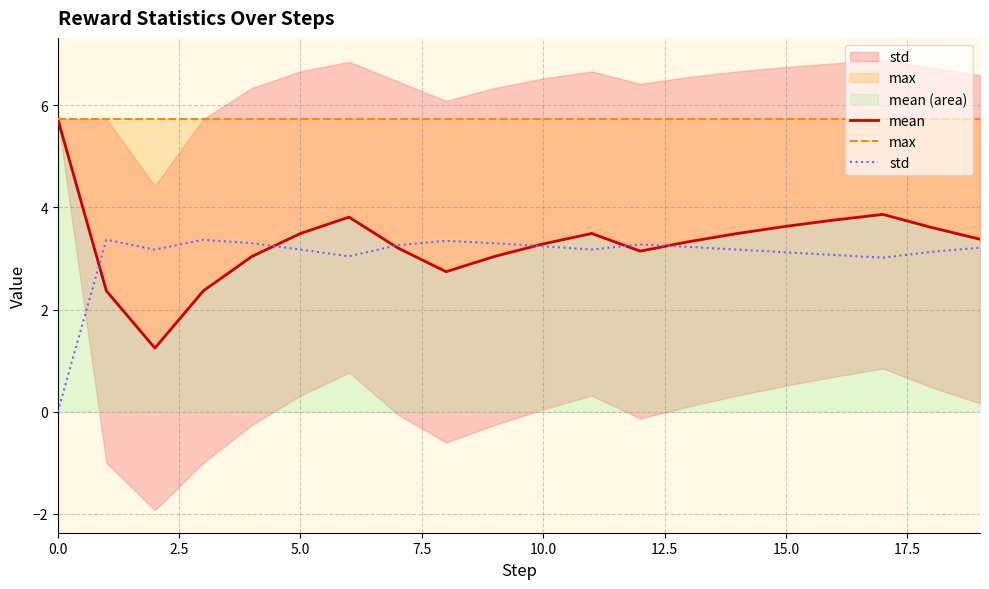

The max series shows 2.5 at 9. True or false?

False